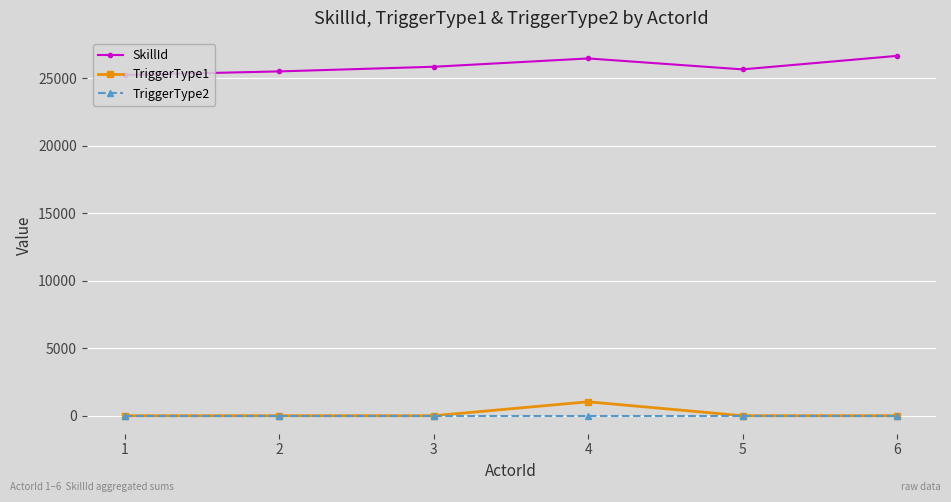

Reading left to right, what are all the values shown in this chart?

SkillId: 25247	25507	25852	26467	25657	26657
TriggerType1: 0	0	0	1033	0	0
TriggerType2: 0	0	0	0	0	0